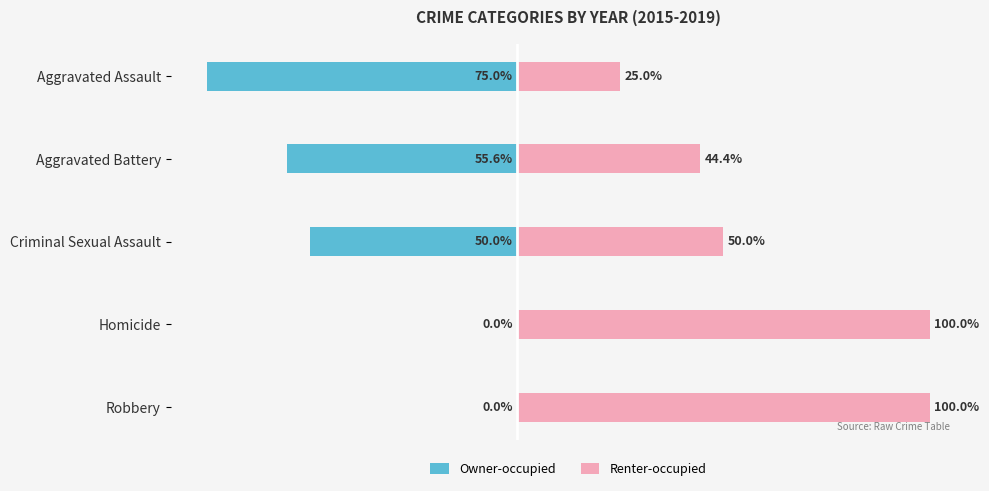

Which series has the largest total across all categories?

Renter-occupied